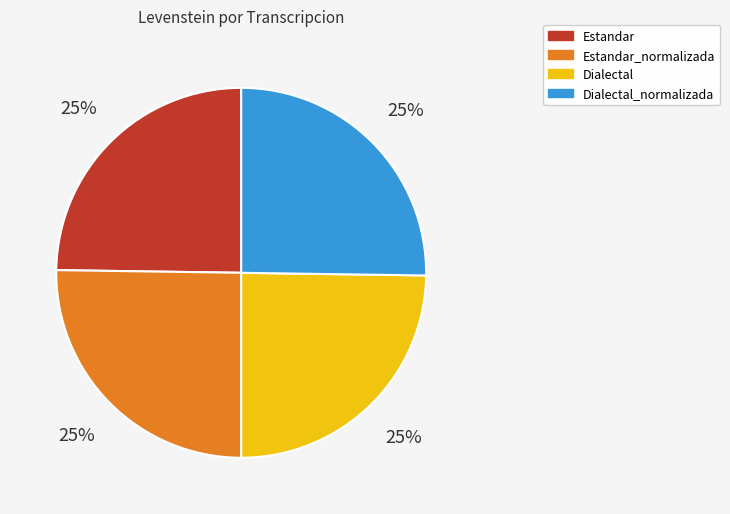

To the nearest percent, what is the combined percentage of Estandar and Dialectal?

50%